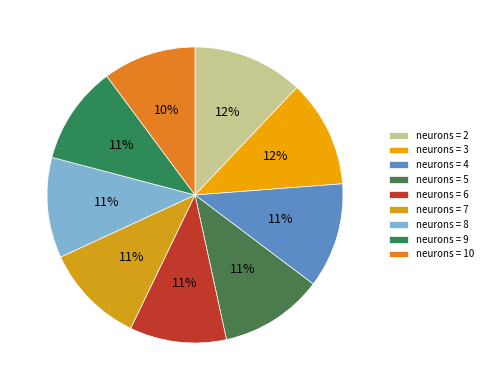

How many slices are in this pie chart?

9